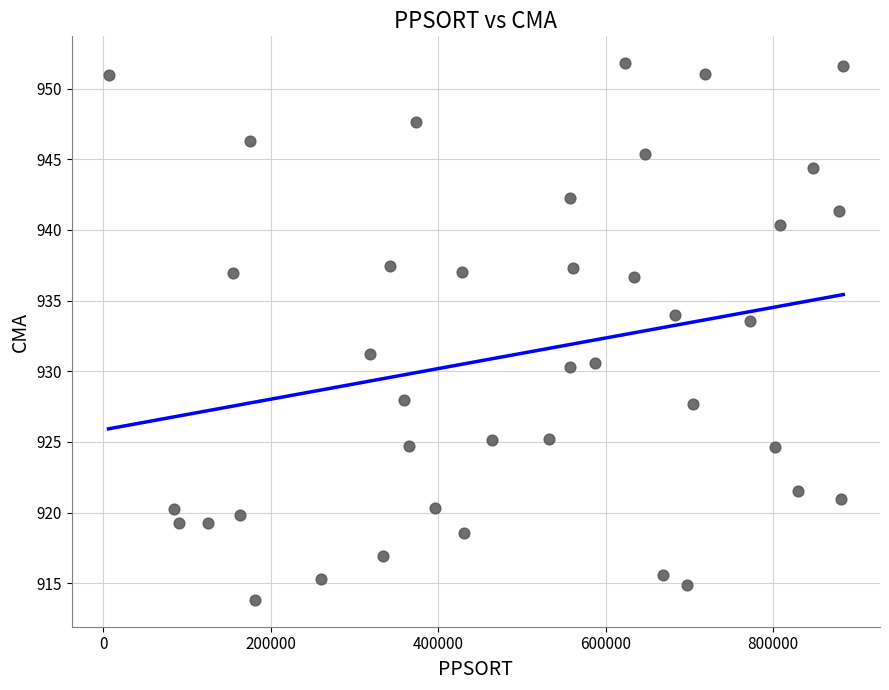

What is the range of Y values (max minus min)?

38.0